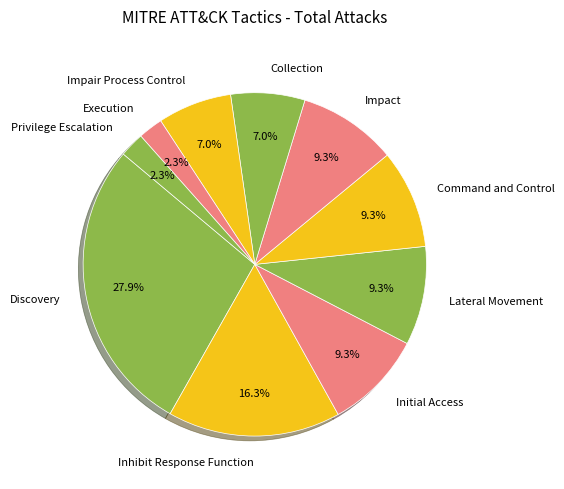

To the nearest percent, what is the combined percentage of Discovery and Execution?

30%